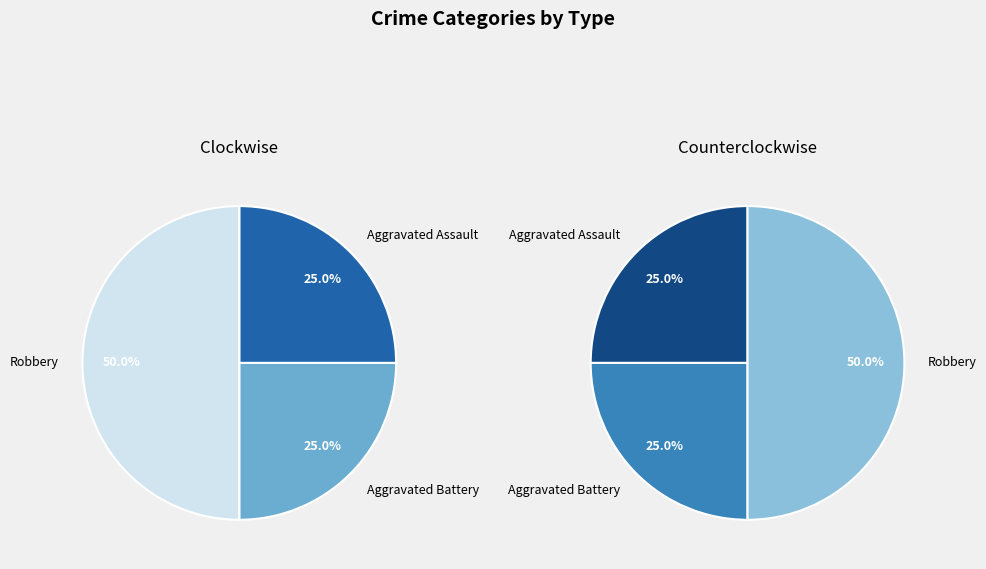

To the nearest percent, what is the combined percentage of Robbery and Aggravated Battery?

75%